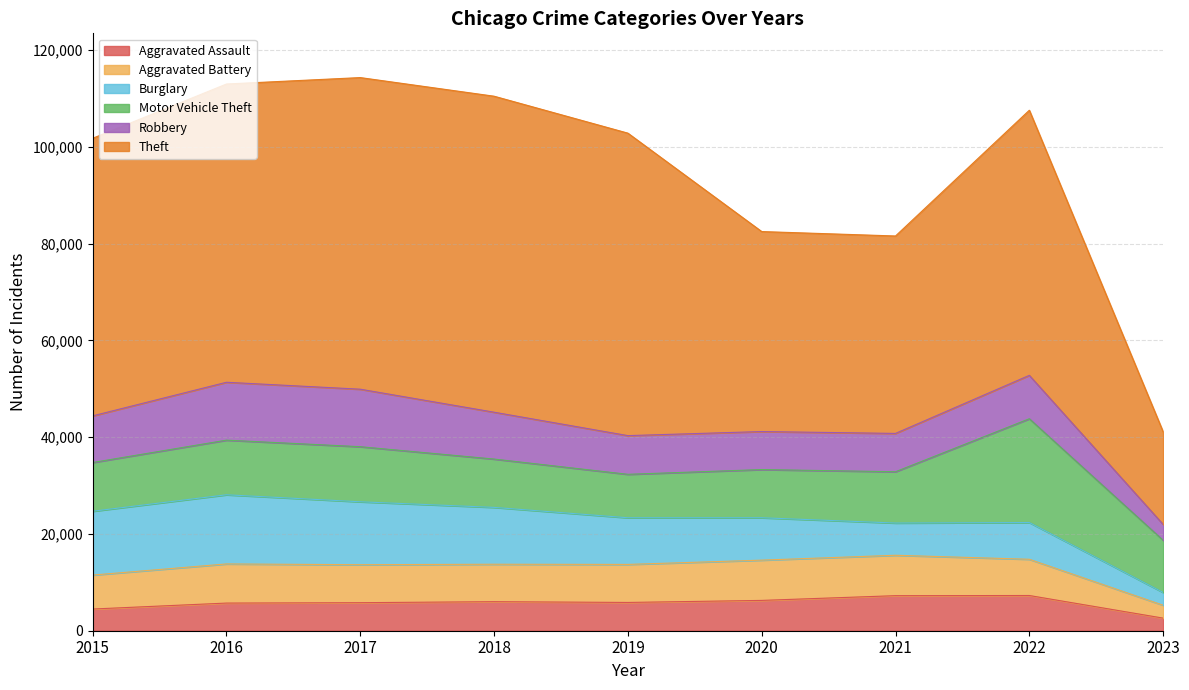

True or false: Motor Vehicle Theft has a value of 5800 at 2015.

False